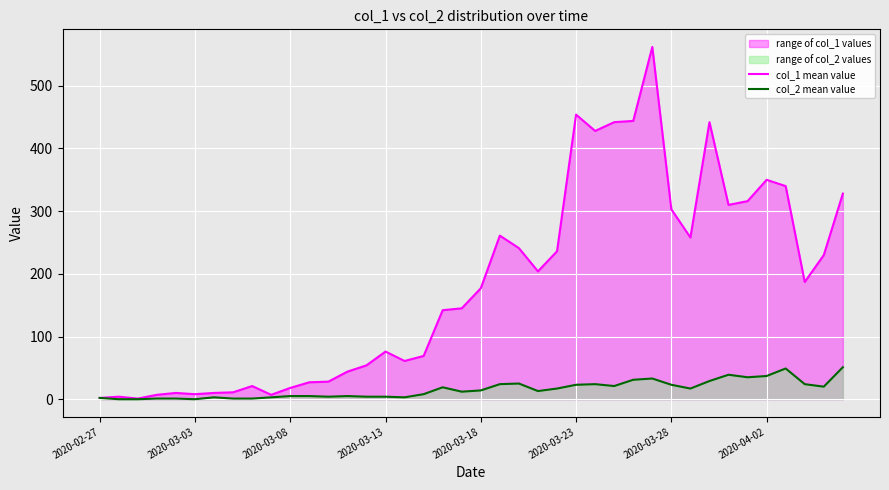

Which series has the largest total across all categories?

col_1 mean value